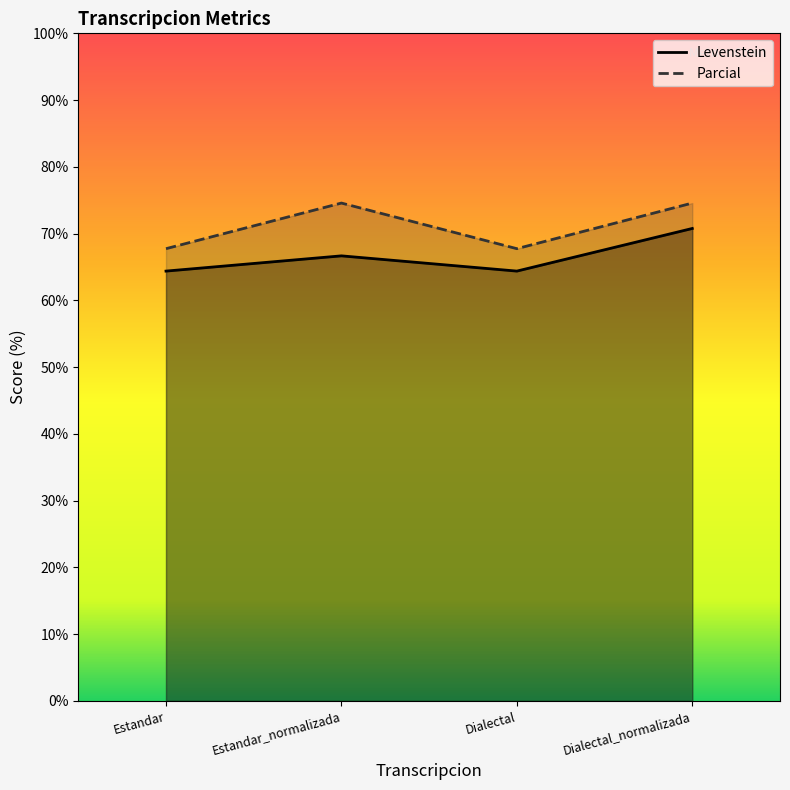

What is the maximum value for Parcial?

74.6